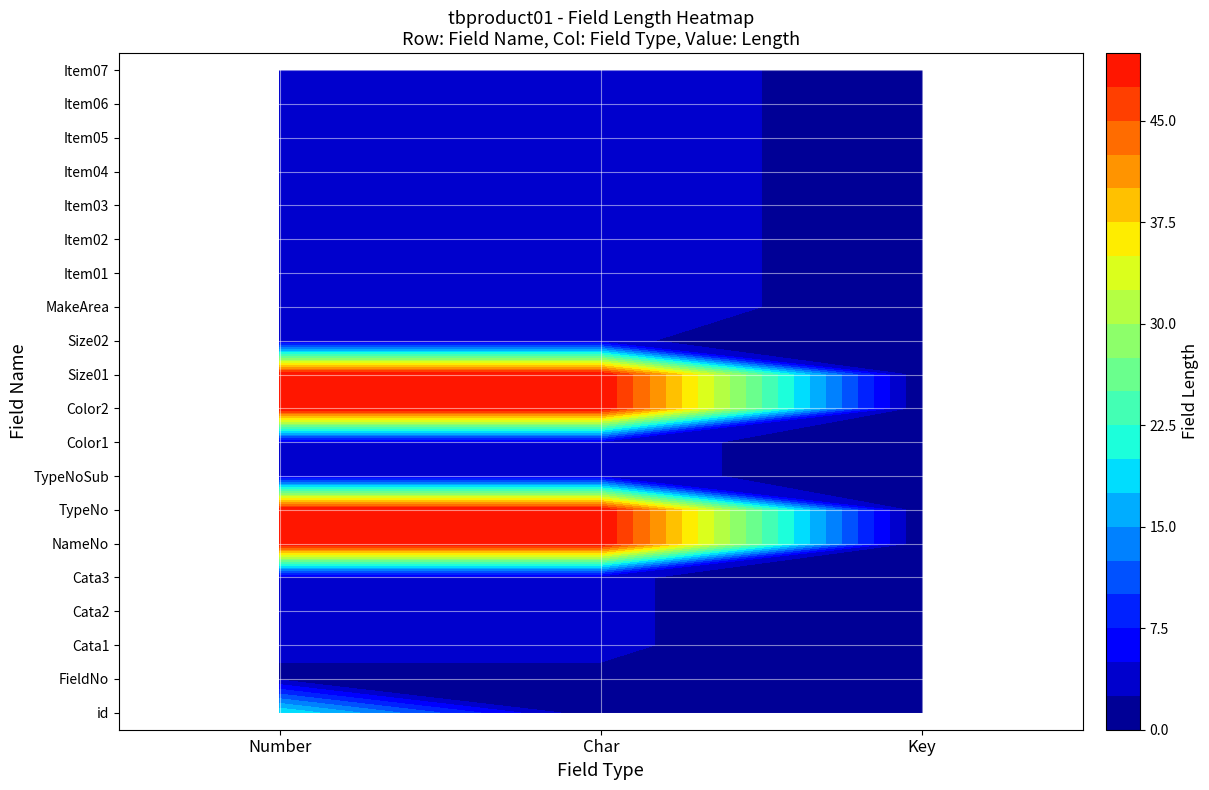

What is the difference between the maximum and second lowest values in the Char series?

48